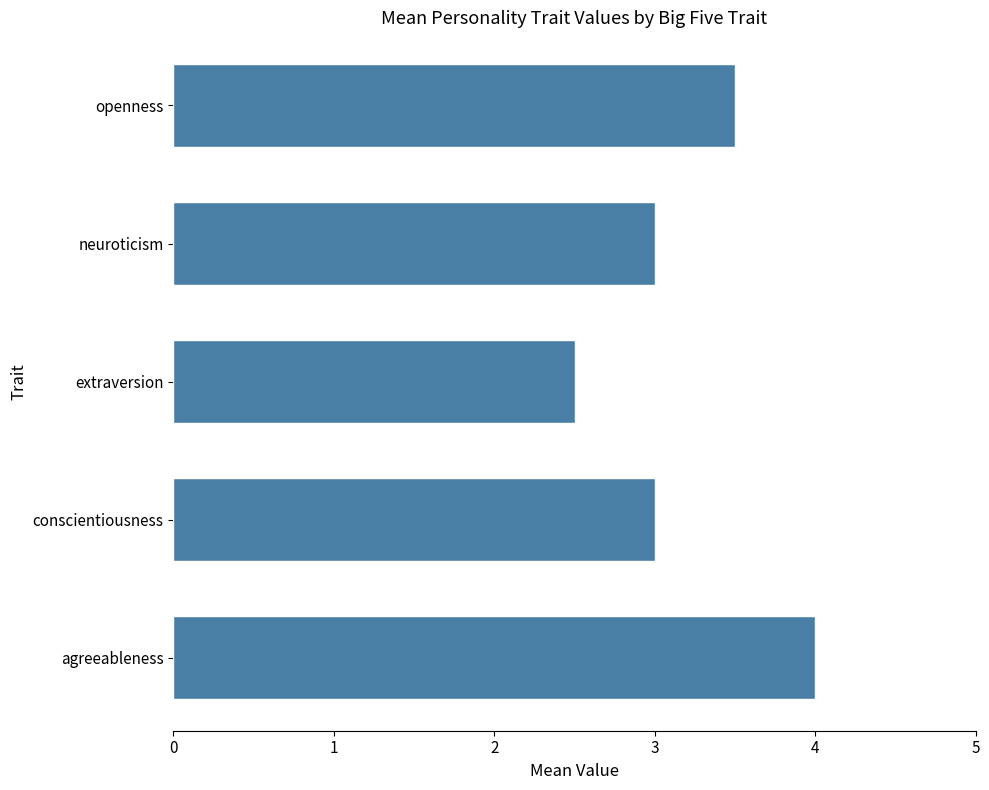

Reading bottom to top, what are all the values shown in this chart?

agreeableness=4.0	conscientiousness=3.0	extraversion=2.5	neuroticism=3.0	openness=3.5